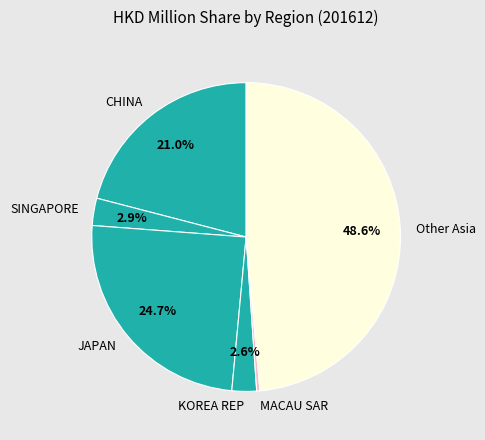

Count the number of slices in the pie.

6